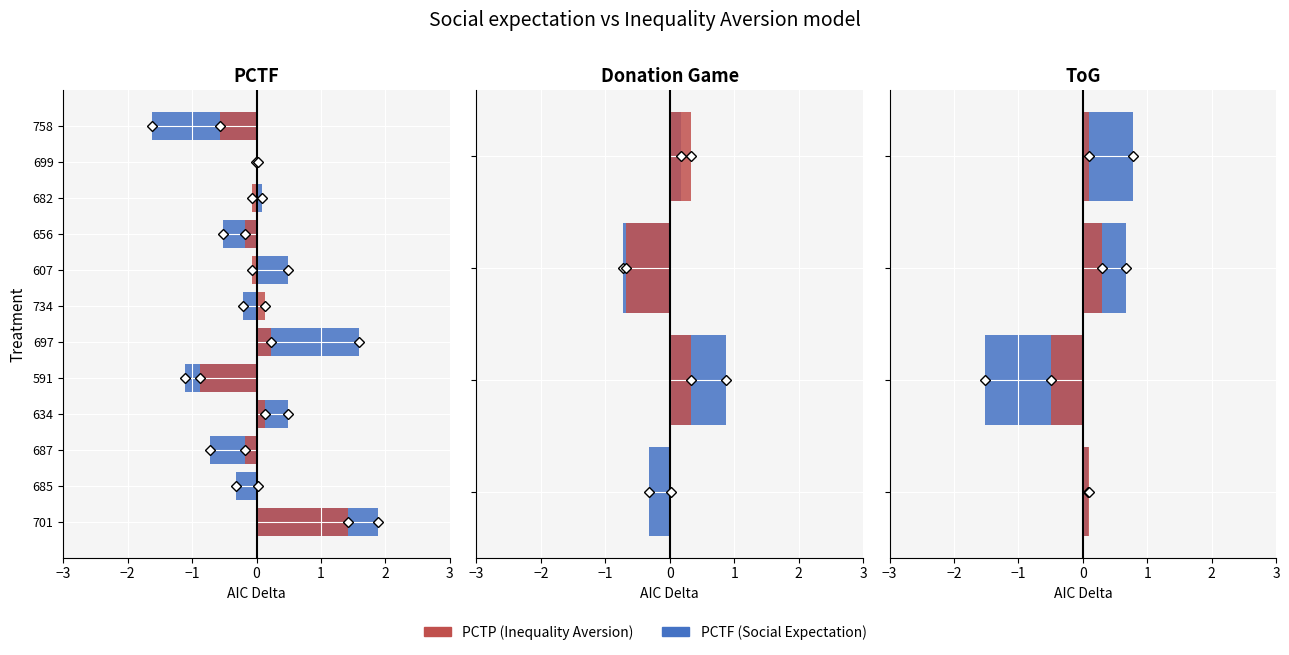

What is the minimum value for PCTP?

-0.5